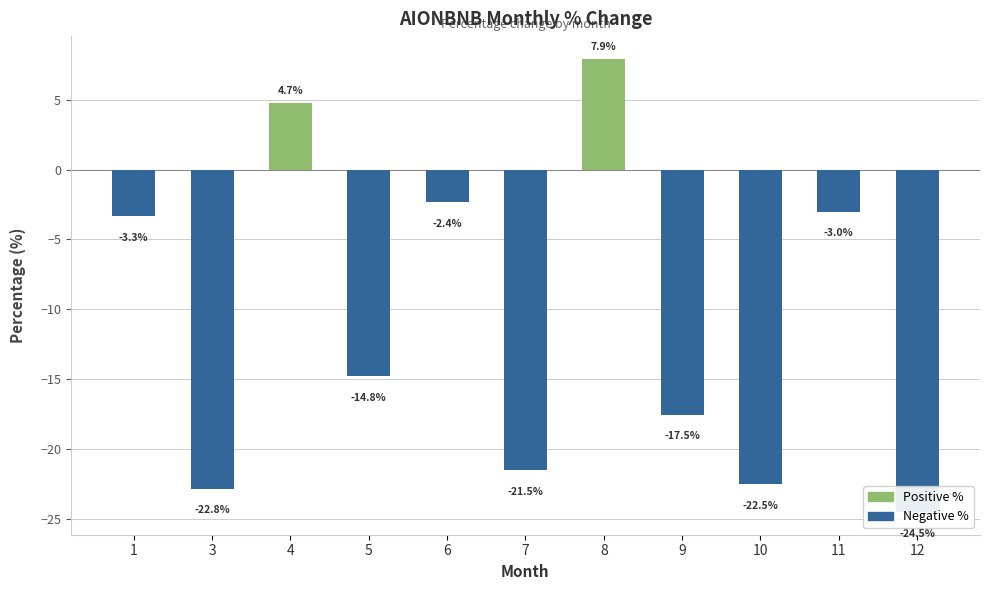

Is it true that the value at 11 is -4.5?

False